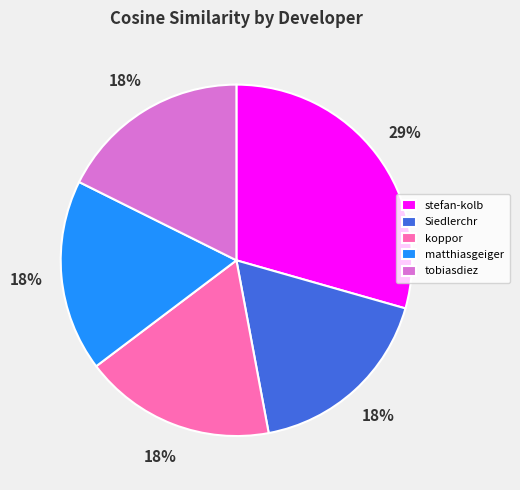

How many slices are in this pie chart?

5